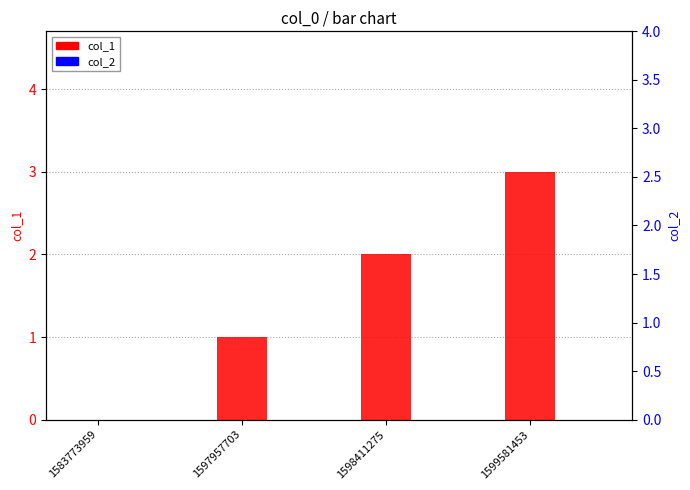

The value of col_1 at 1583773959 is 0. True or false?

True